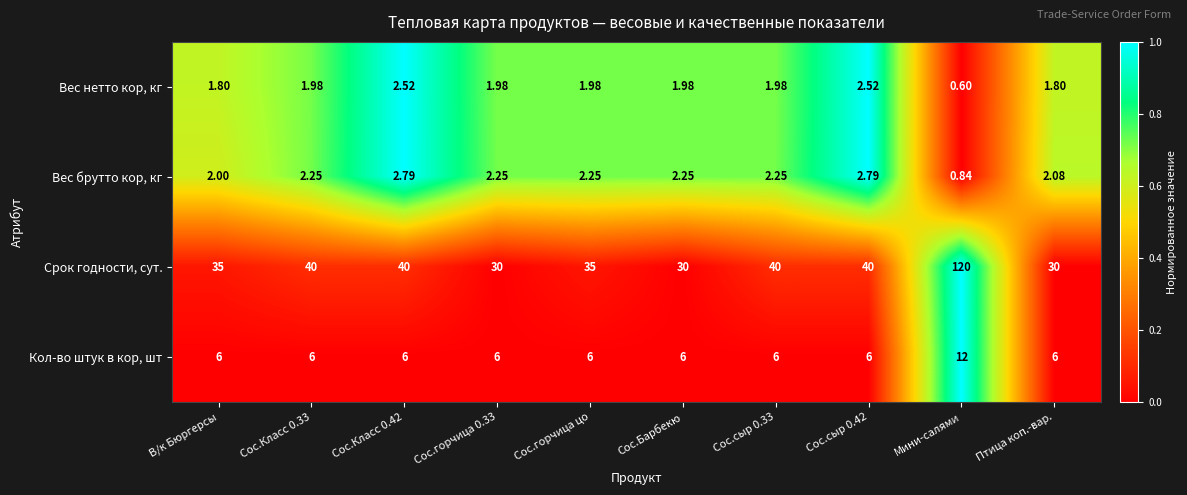

Rank the series at В/к Бюргерсы from lowest to highest value.

Вес нетто кор, кг, Вес брутто кор, кг, Кол-во штук в кор, шт, Срок годности, сут.